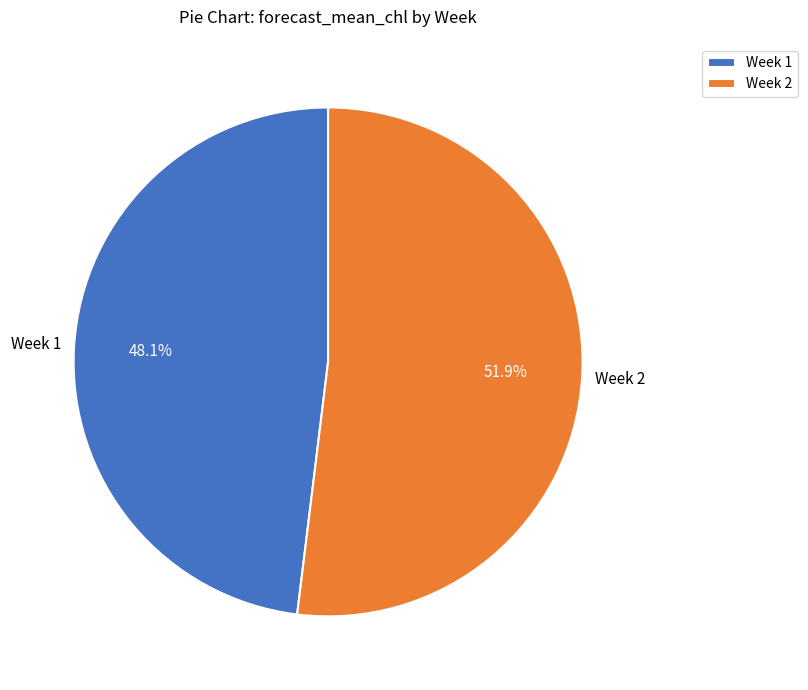

Which category has the biggest portion of the pie?

Week 2